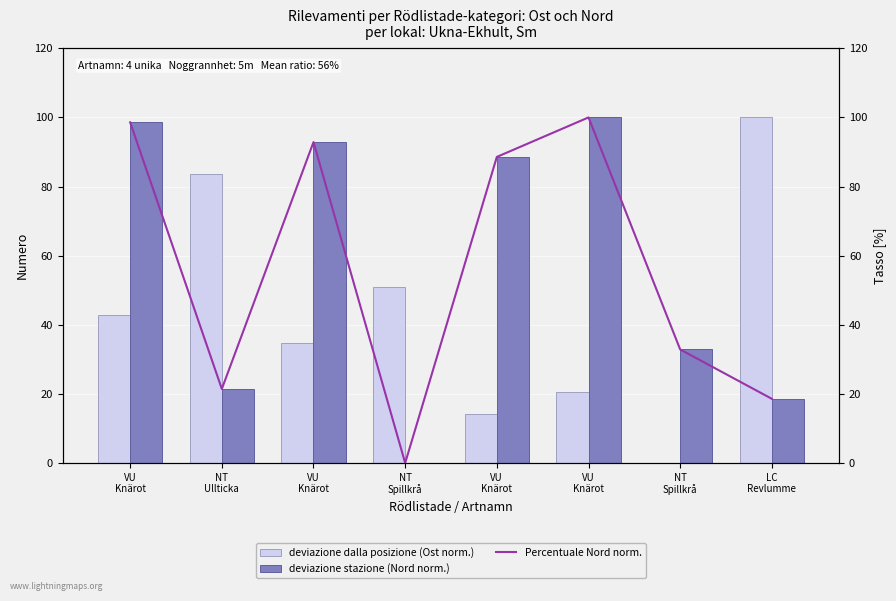

Read the deviazione dalla posizione (Ost norm.) value at NT
Spillkrå.

51.0